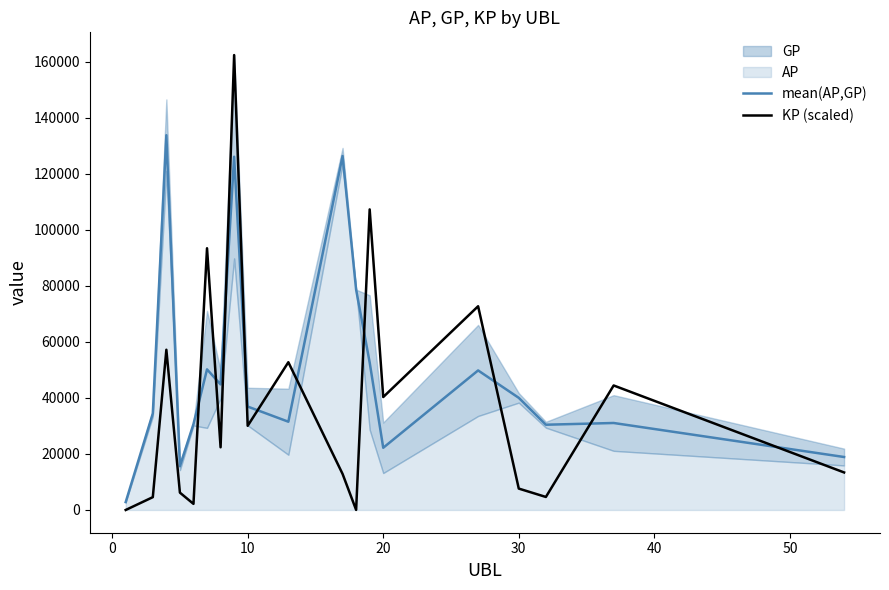

True or false: KP (scaled) and mean(AP,GP) cross at least once.

True